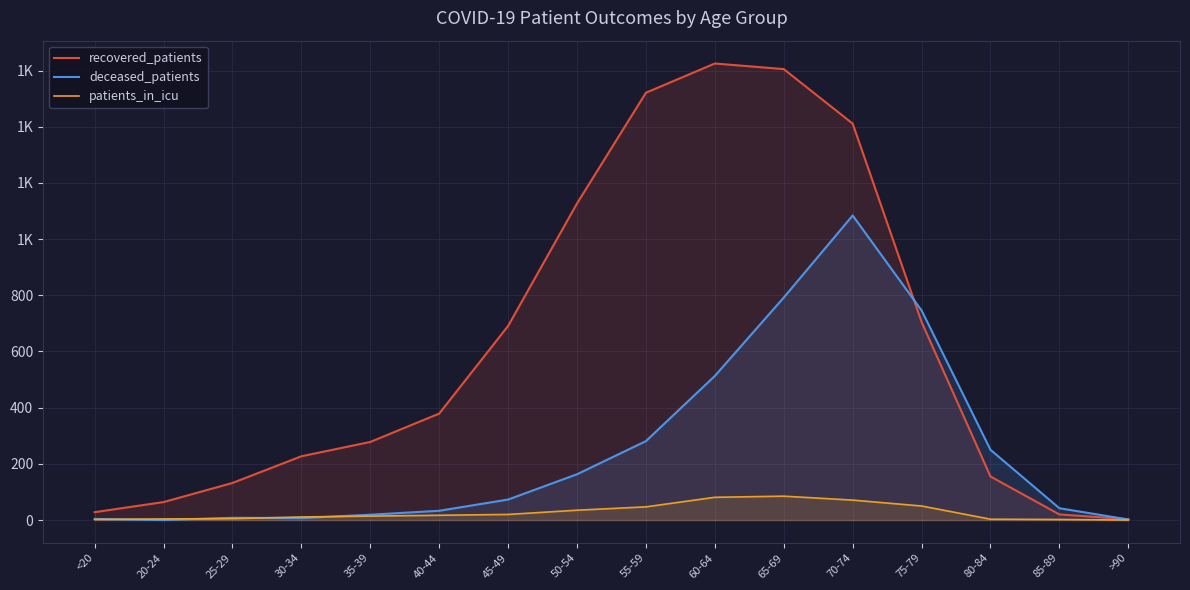

How many lines are shown in the chart?

3